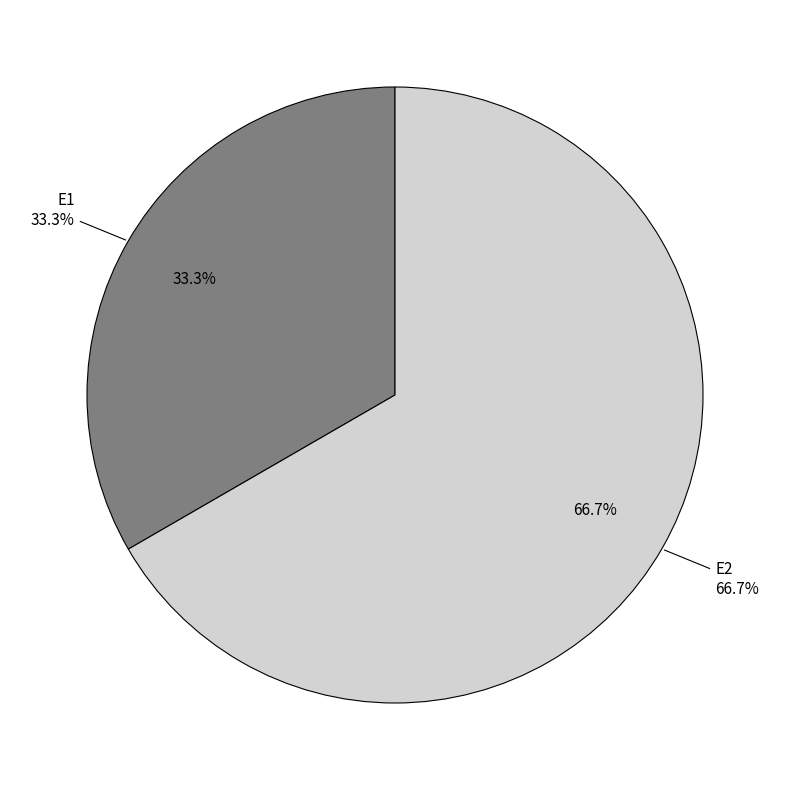

Which slice is the largest?

E2